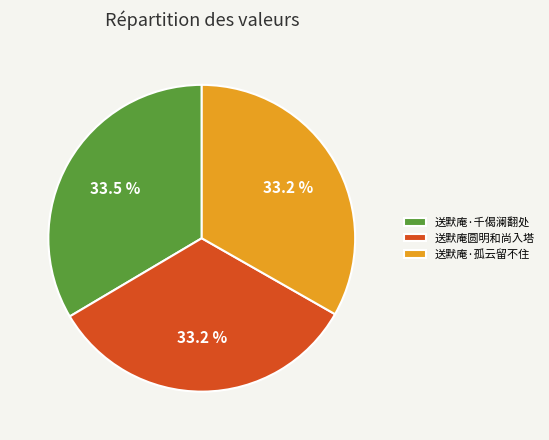

Combined, do 送默庵·千偈澜翻处 and 送默庵圆明和尚入塔 account for over 50%?

Yes